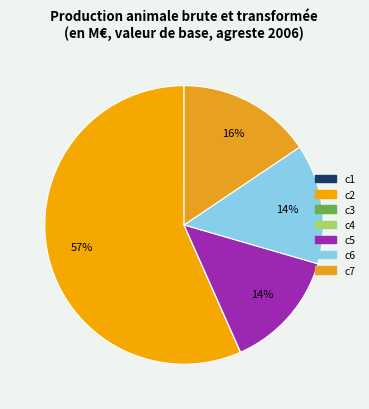

How many slices are in this pie chart?

7